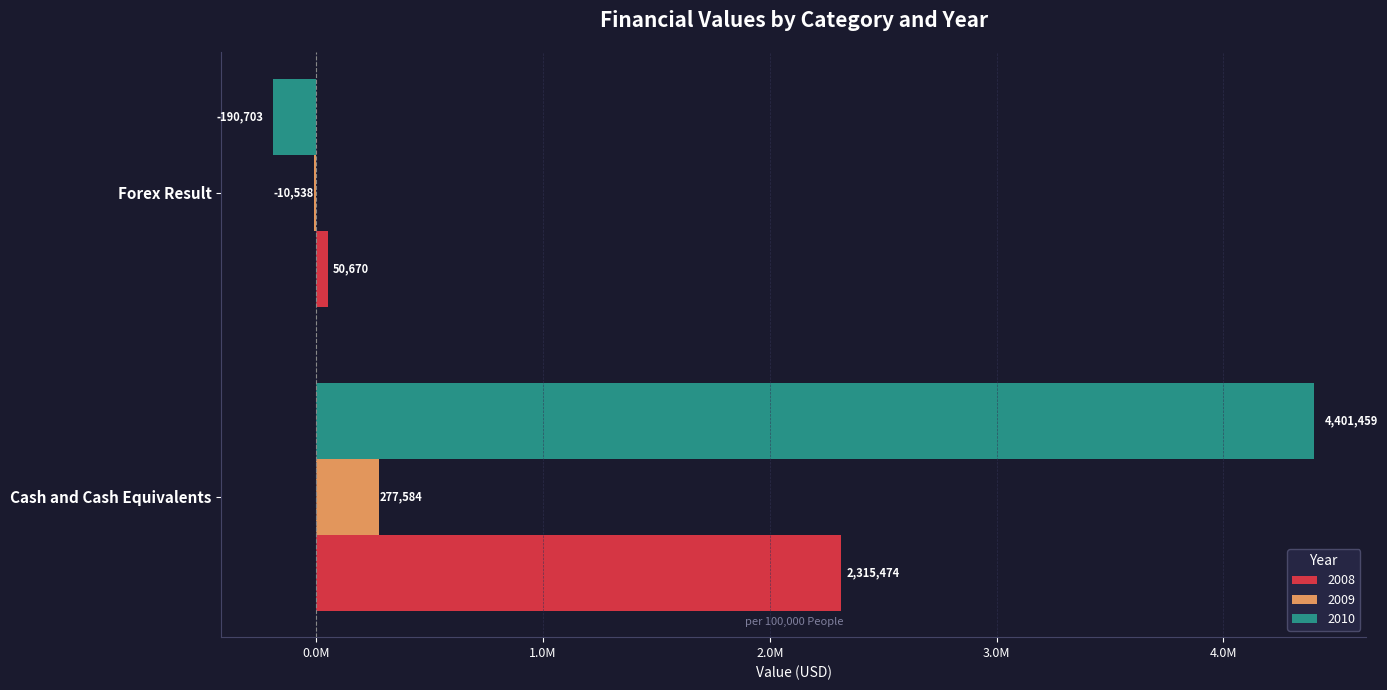

What are all the series names shown in the legend?

2008, 2009, 2010